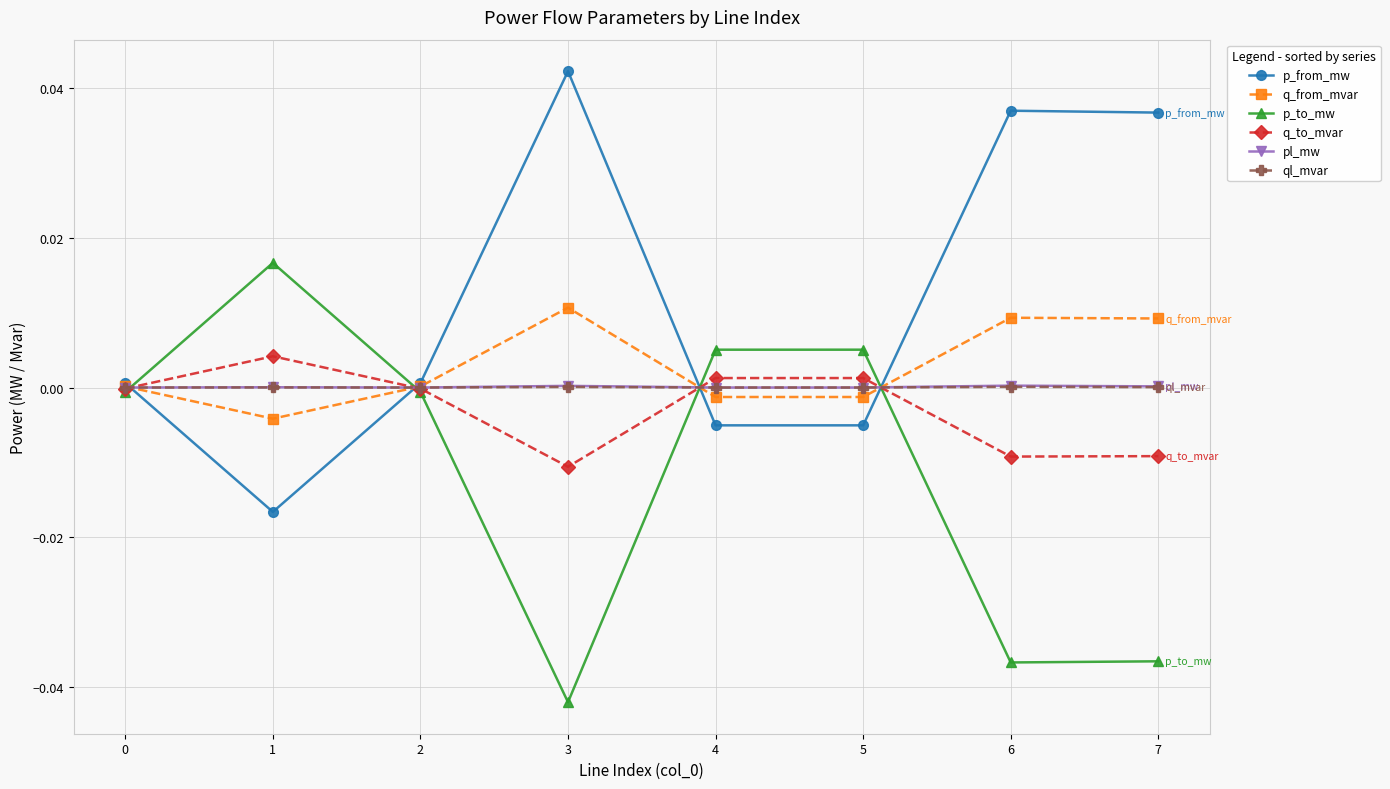

The value of p_to_mw at 6 is -0.0. True or false?

True